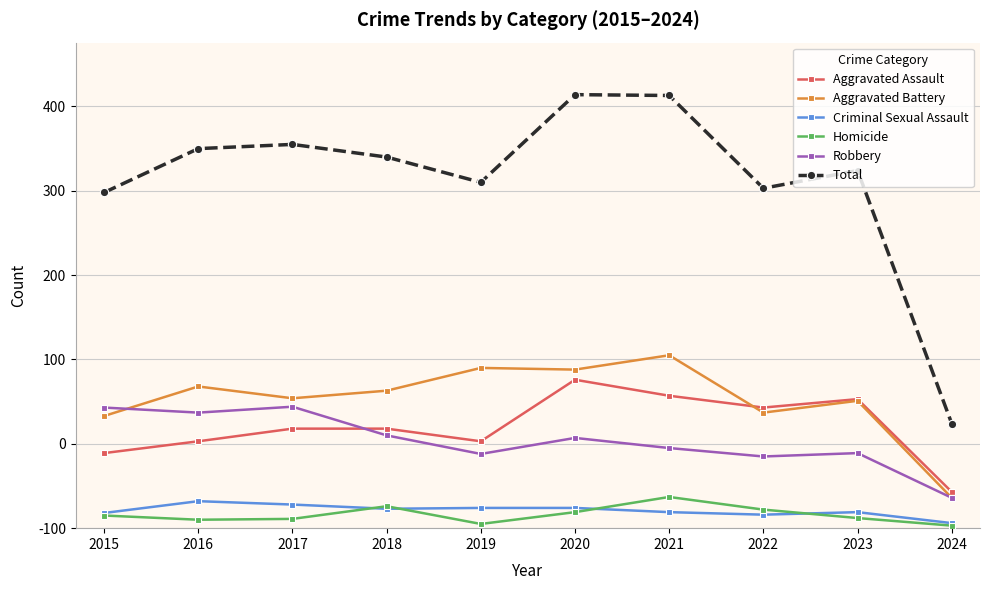

What is the approximate value of Robbery at 2020, to the nearest 5?

105